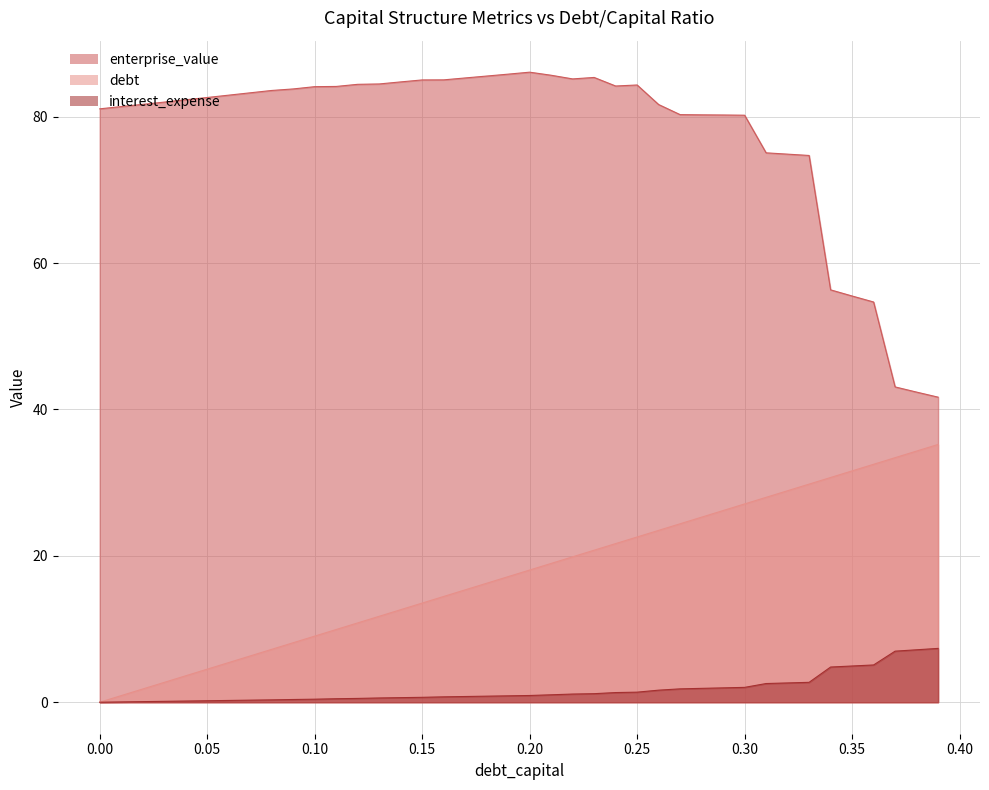

In enterprise_value, how many points are higher than both neighbors (excluding endpoints)?

3